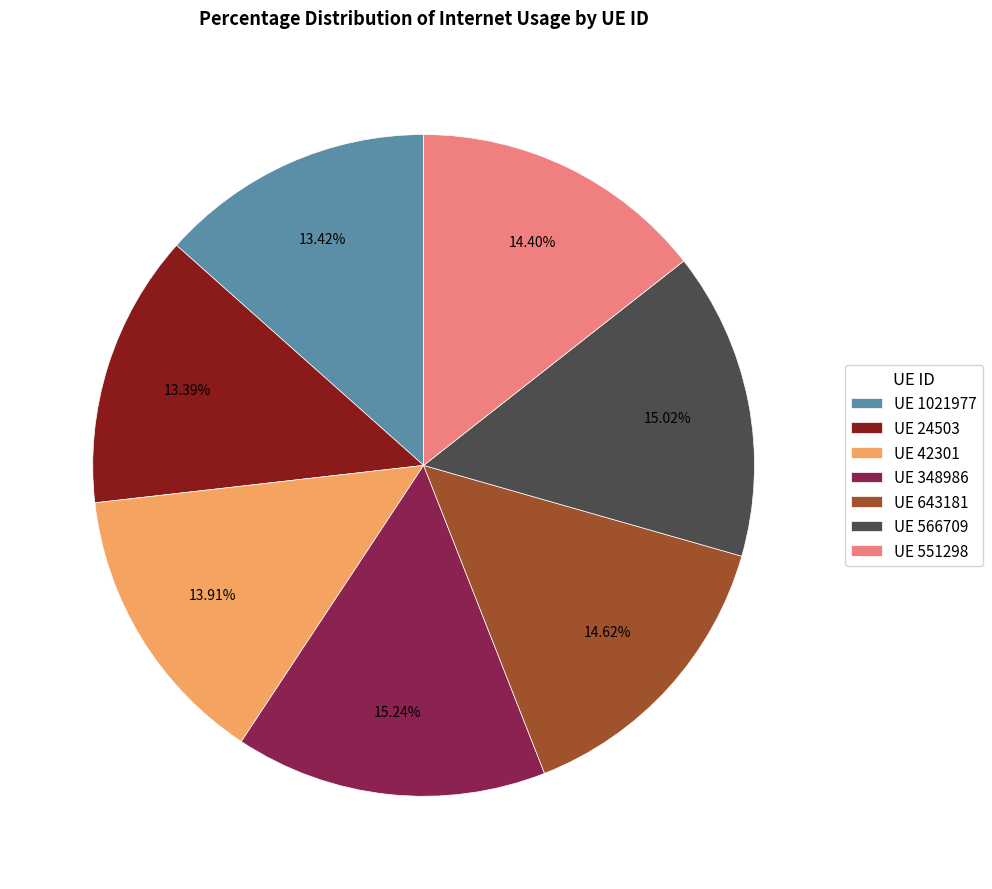

To the nearest percent, what is the average slice percentage?

14%